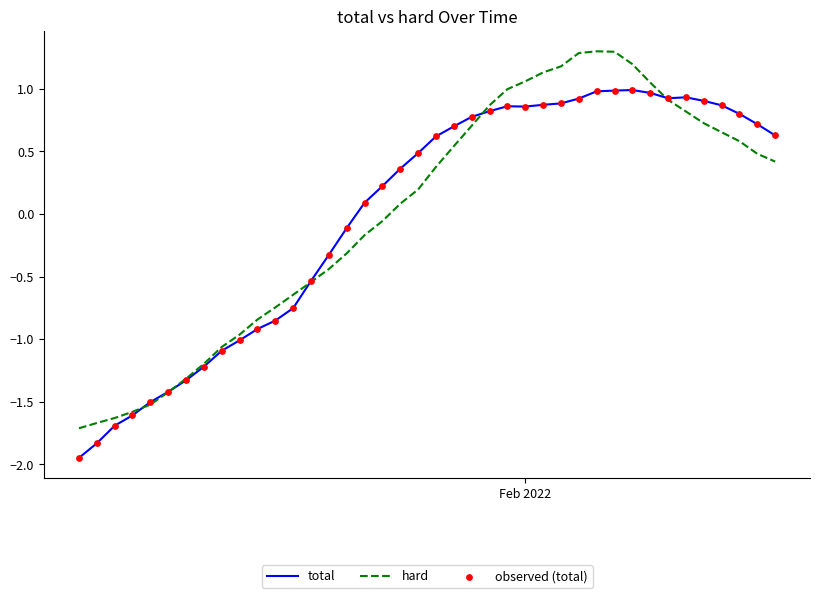

Rank the series by their maximum value, from lowest to highest.

total, hard